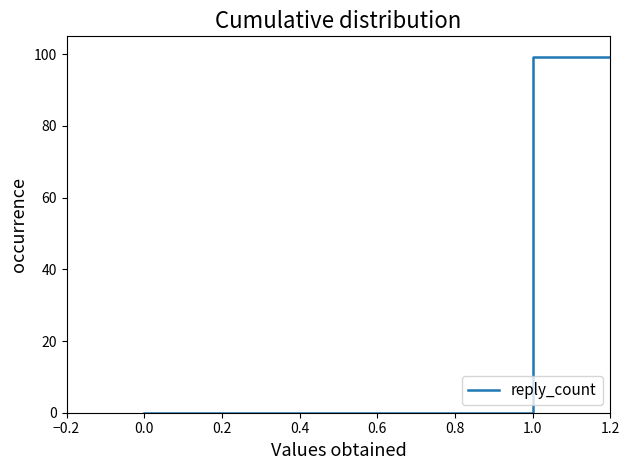

Count the number of data series in this chart.

1